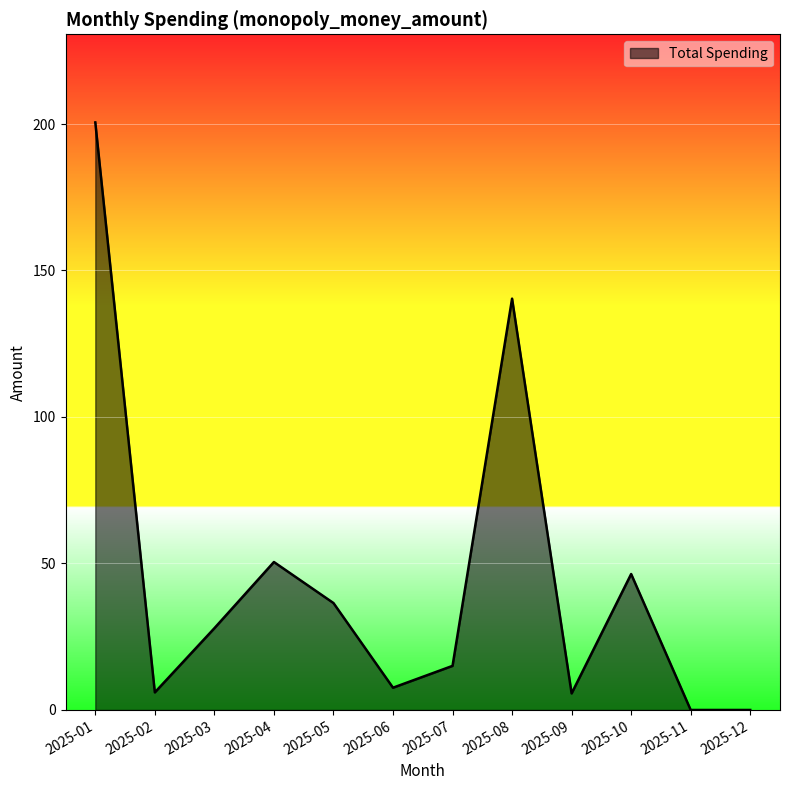

True or false: the data shows 36.5 at 2025-05.

True